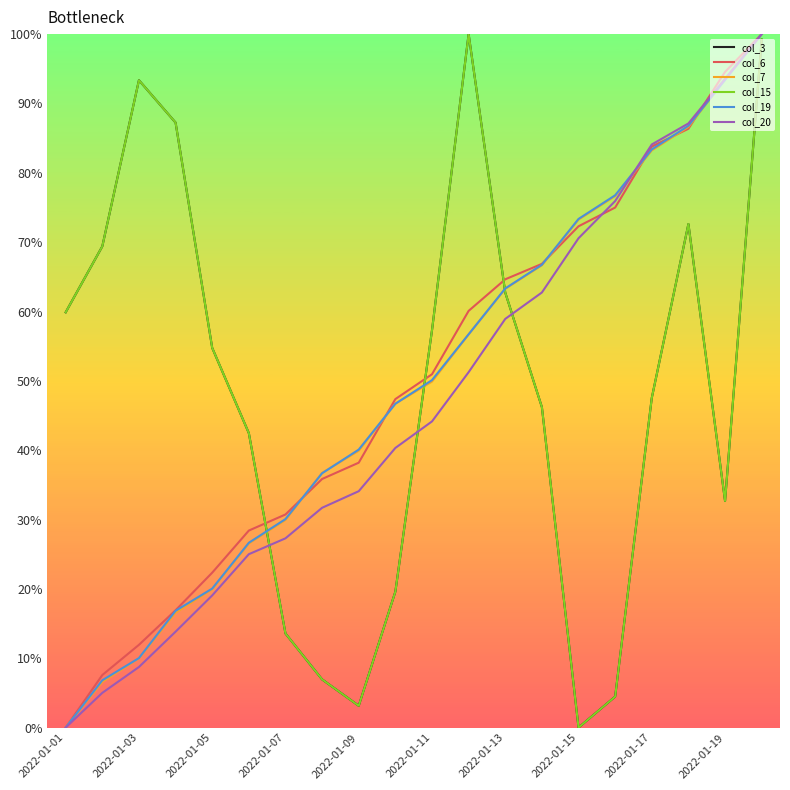

Does the chart display data point markers on the line(s)?

No